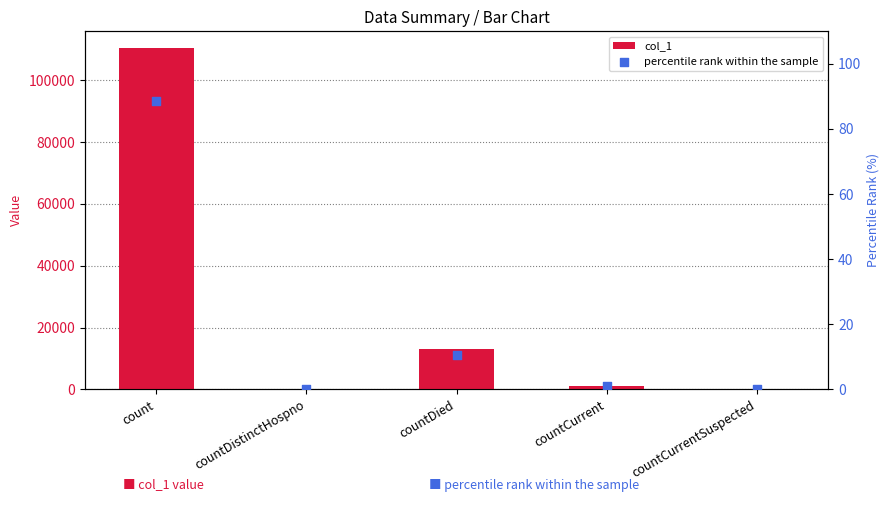

Which series has the widest spread of Y values?

col_1